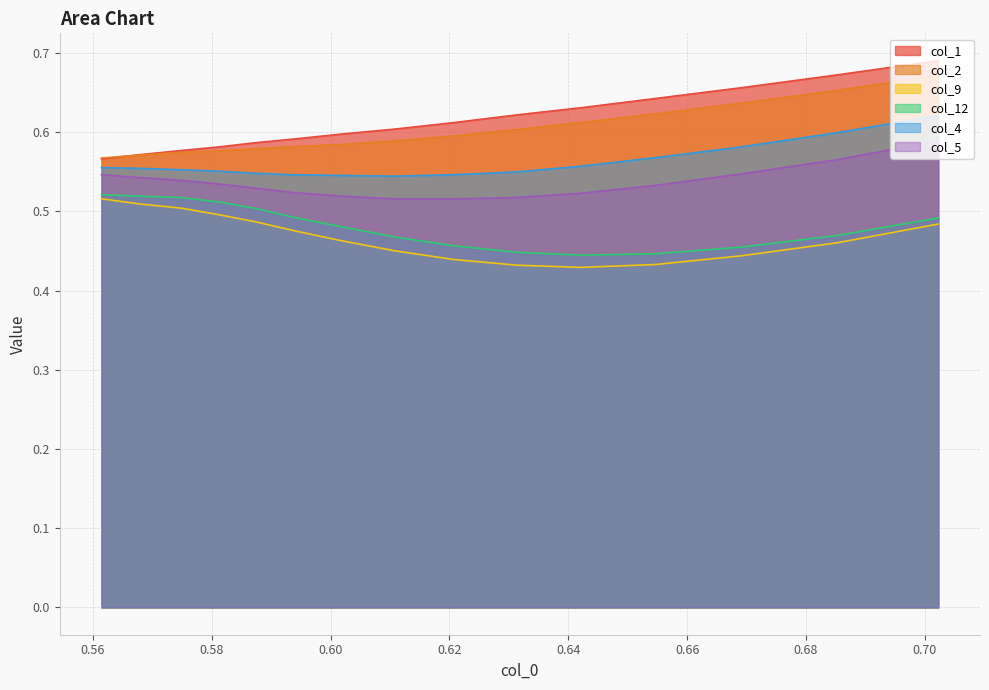

Does the chart display data point markers on the line(s)?

No